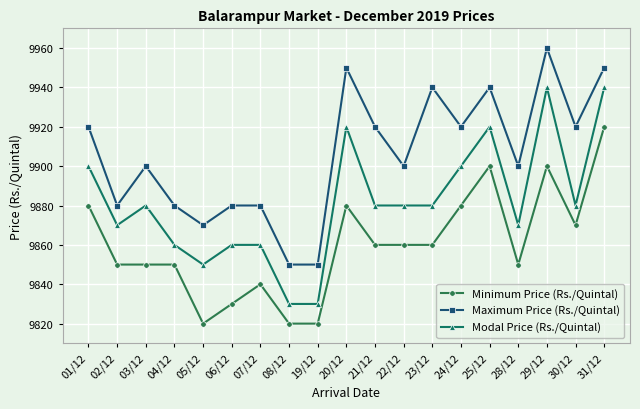

Reading left to right, list all the values displayed in this chart.

Minimum Price (Rs./Quintal): 01/12=9880	02/12=9850	03/12=9850	04/12=9850	05/12=9820	06/12=9830	07/12=9840	08/12=9820	19/12=9820	20/12=9880	21/12=9860	22/12=9860	23/12=9860	24/12=9880	25/12=9900	28/12=9850	29/12=9900	30/12=9870	31/12=9920
Maximum Price (Rs./Quintal): 01/12=9920	02/12=9880	03/12=9900	04/12=9880	05/12=9870	06/12=9880	07/12=9880	08/12=9850	19/12=9850	20/12=9950	21/12=9920	22/12=9900	23/12=9940	24/12=9920	25/12=9940	28/12=9900	29/12=9960	30/12=9920	31/12=9950
Modal Price (Rs./Quintal): 01/12=9900	02/12=9870	03/12=9880	04/12=9860	05/12=9850	06/12=9860	07/12=9860	08/12=9830	19/12=9830	20/12=9920	21/12=9880	22/12=9880	23/12=9880	24/12=9900	25/12=9920	28/12=9870	29/12=9940	30/12=9880	31/12=9940